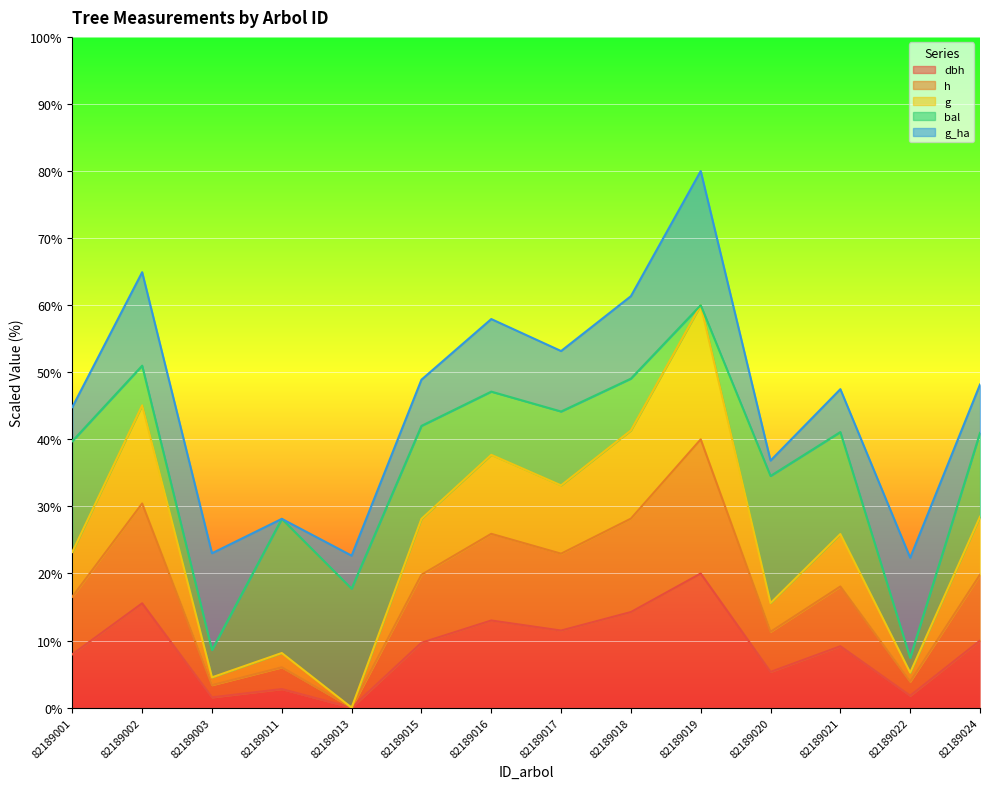

Is it true that g equals 12.9 at 82189001?

False